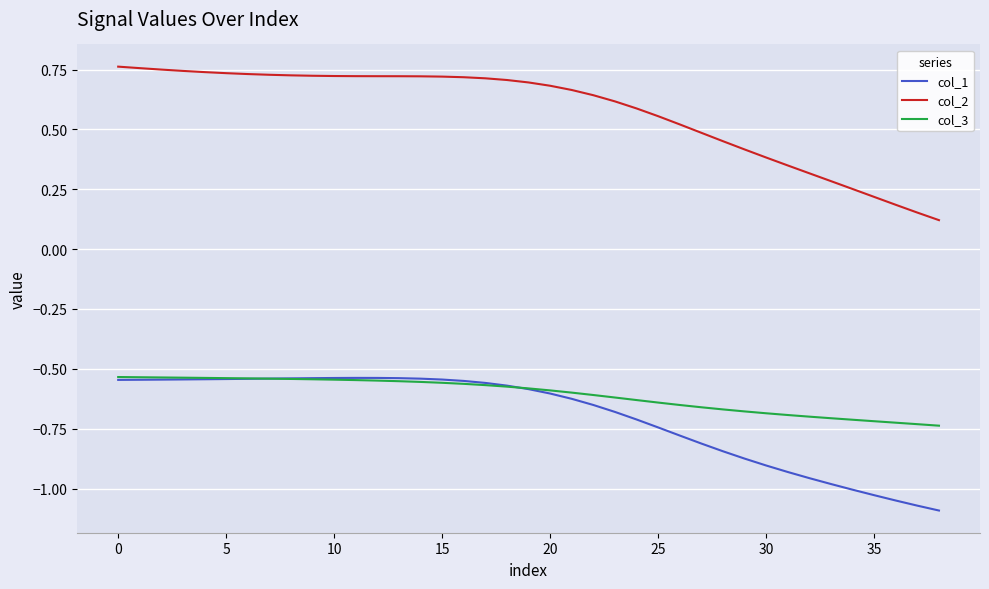

Which series has the largest total across all categories?

col_2